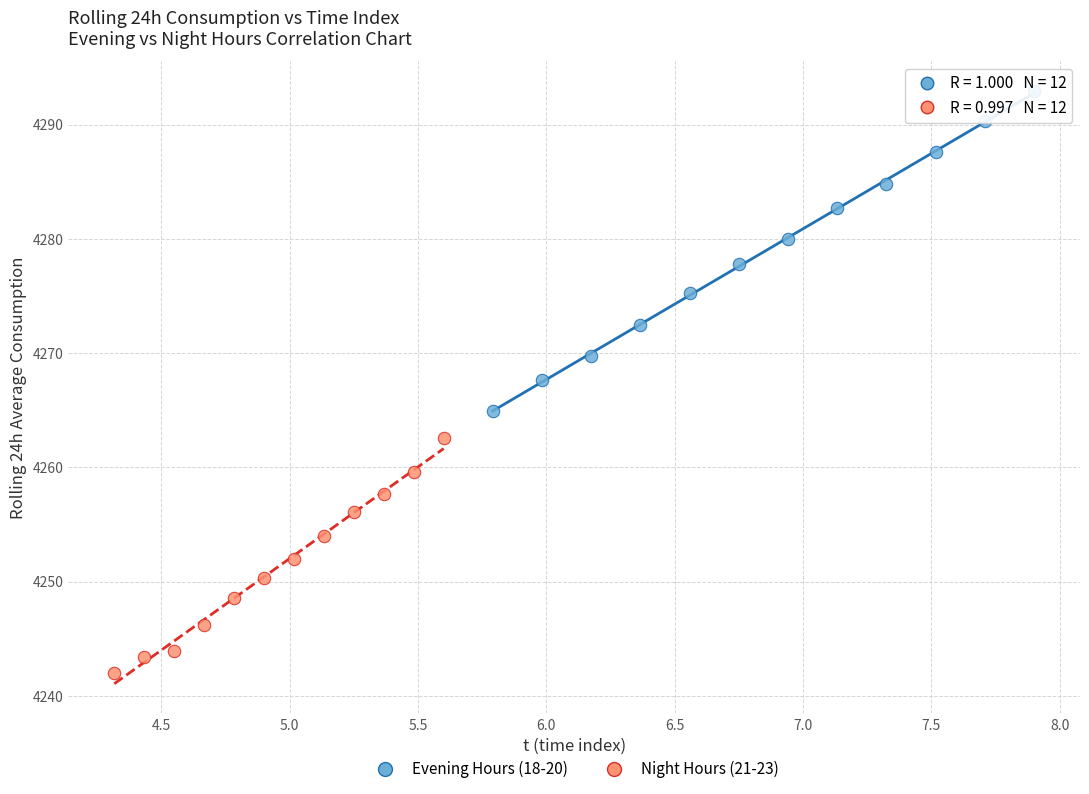

Which series contains the highest Y value?

Evening Hours (18-20)